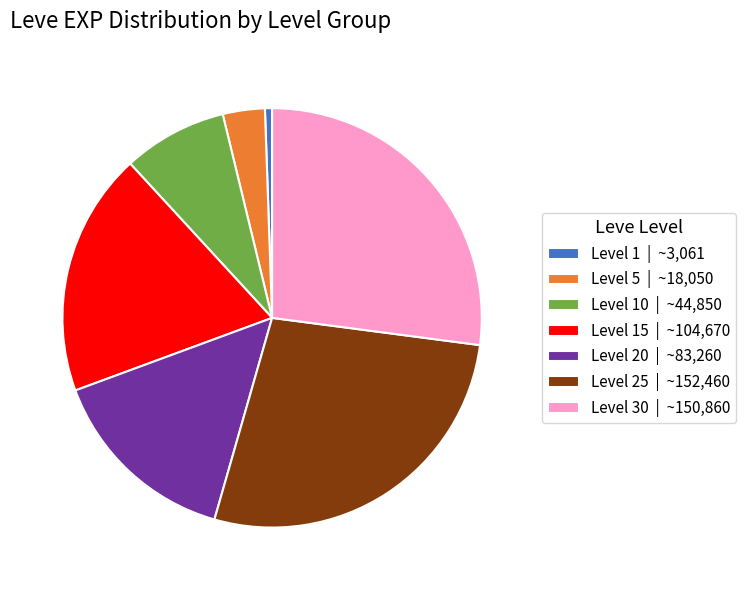

Approximately how many times larger is the value at Level 10 | ~44,850 compared to Level 20 | ~83,260?

0.5